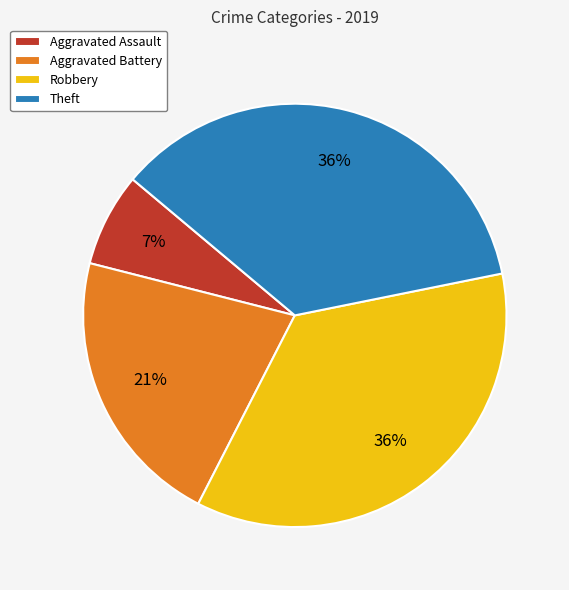

What is the ratio of the value at Robbery to the value at Theft?

1.0